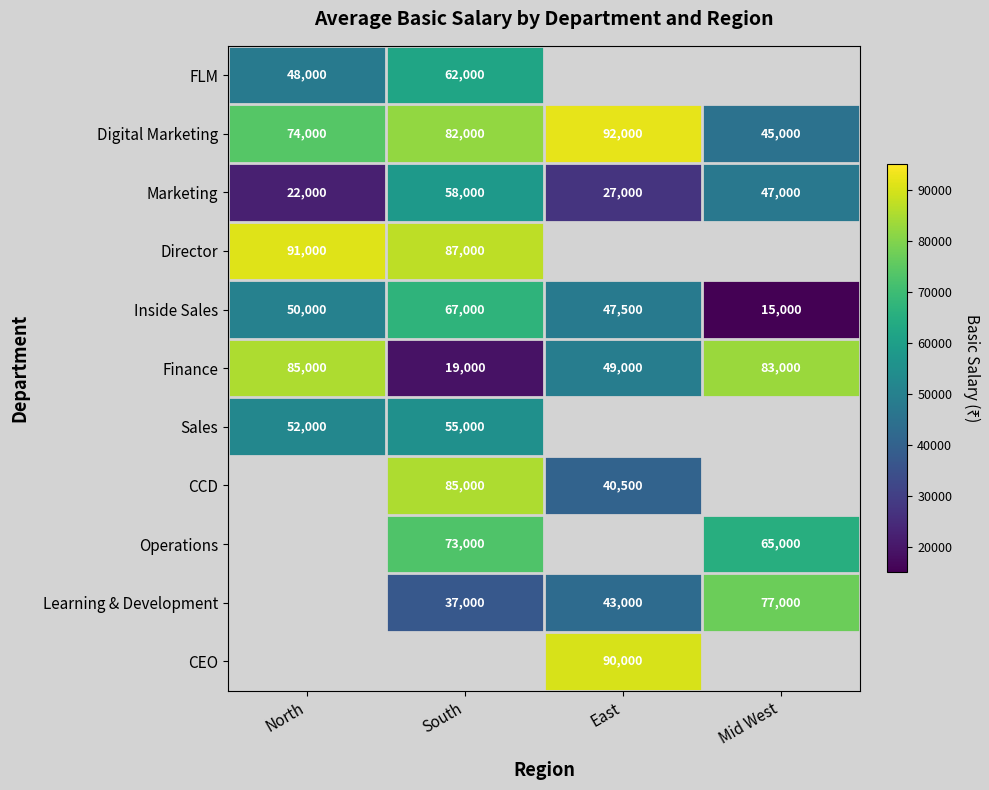

The Digital Marketing series shows 82000 at South. True or false?

True